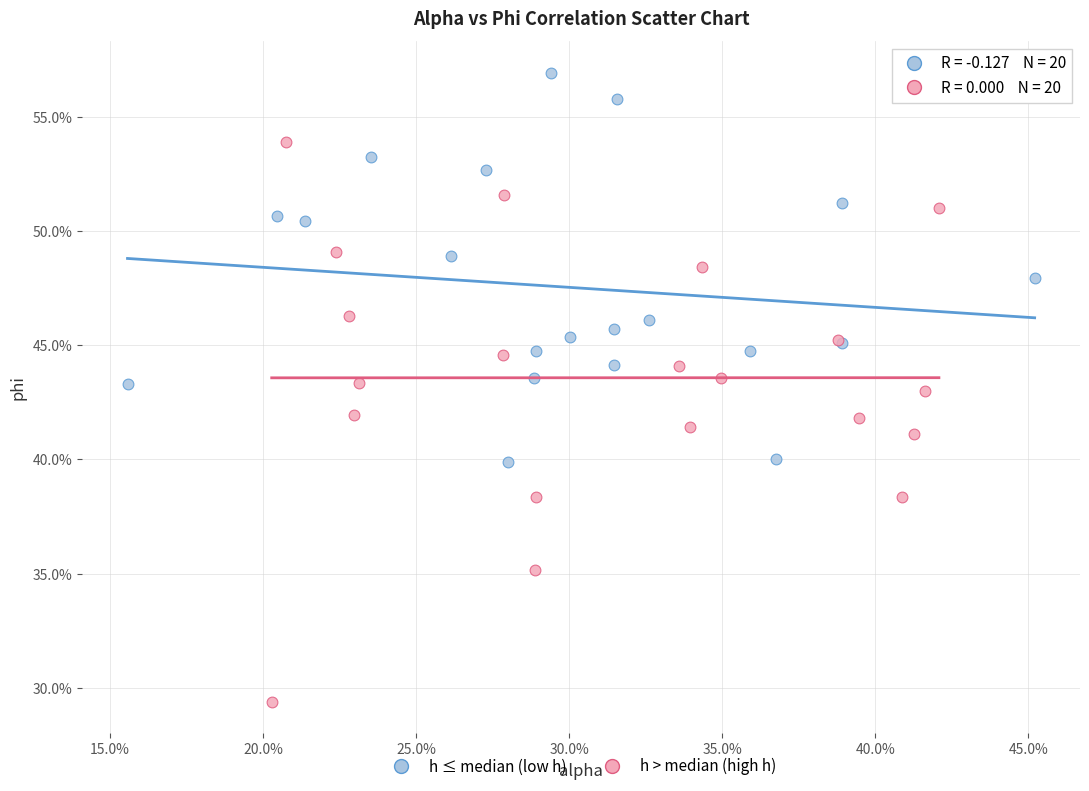

What are all the series names shown in the legend?

h ≤ median (low h), h > median (high h)